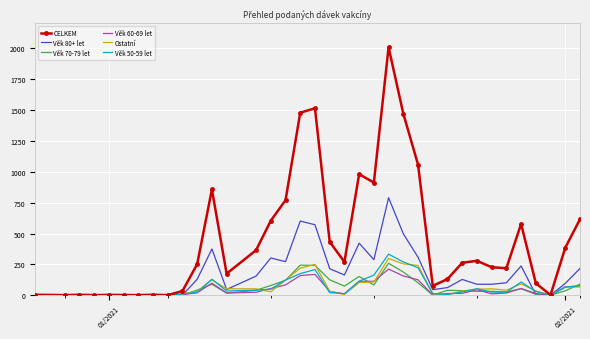

What is the highest value of the CELKEM series?

2009